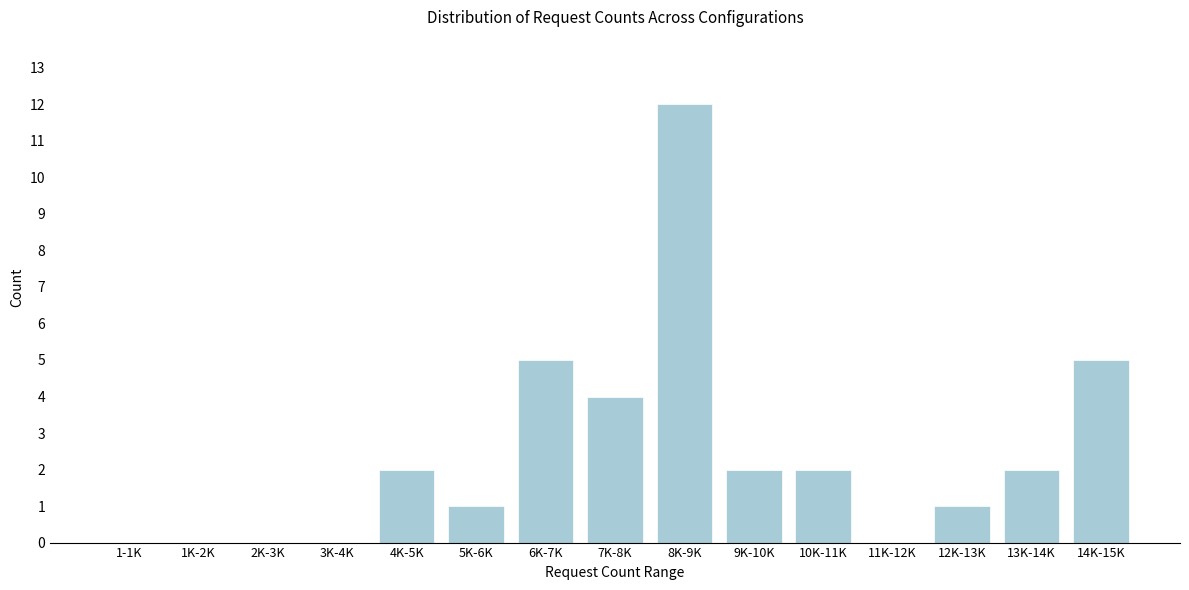

Reading left to right, transcribe all the data shown in this chart.

1-1K=0	1K-2K=0	2K-3K=0	3K-4K=0	4K-5K=2	5K-6K=1	6K-7K=5	7K-8K=4	8K-9K=12	9K-10K=2	10K-11K=2	11K-12K=0	12K-13K=1	13K-14K=2	14K-15K=5